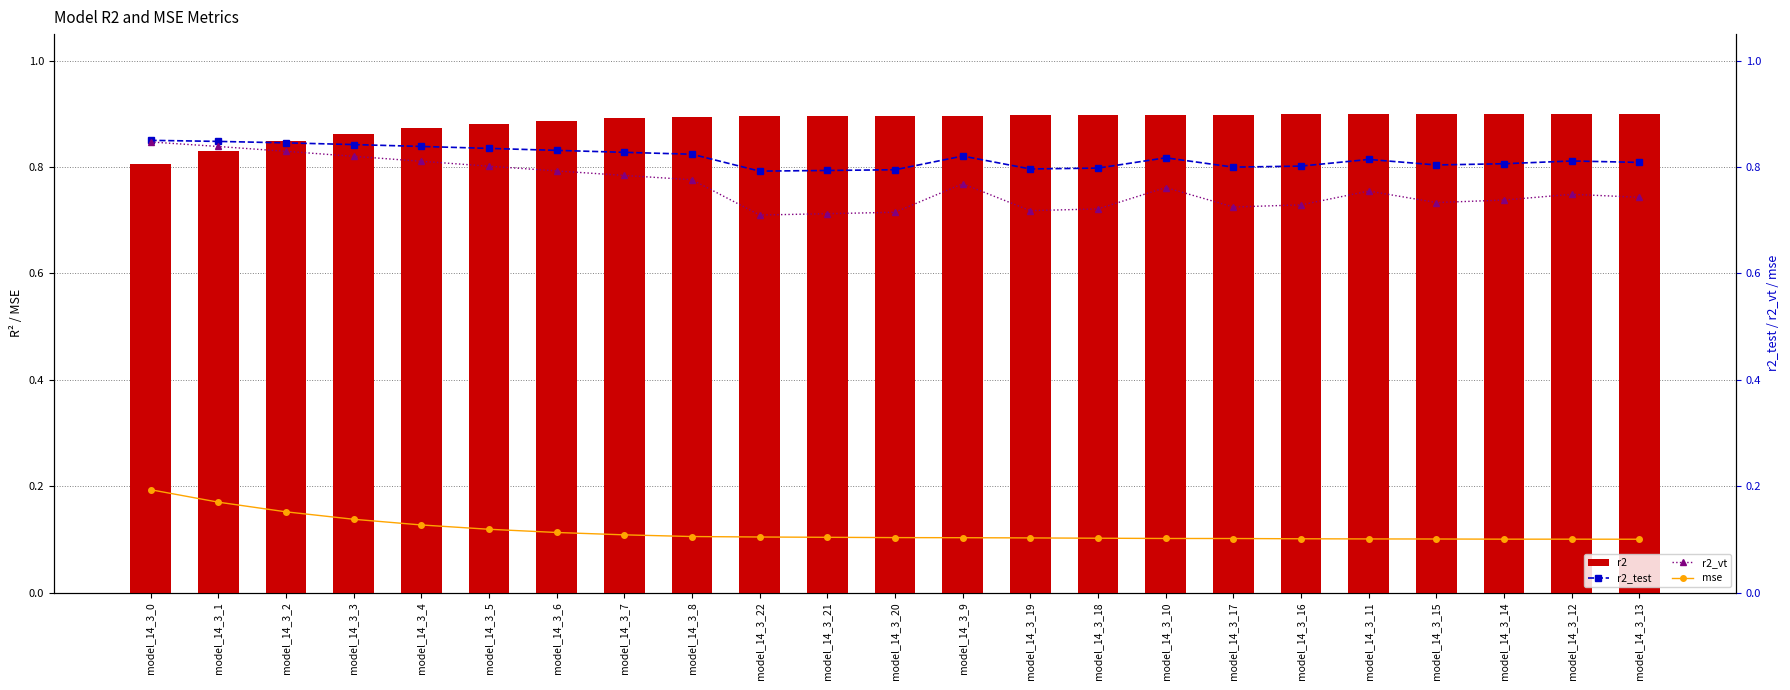

What position from the left is model_14_3_18?

15